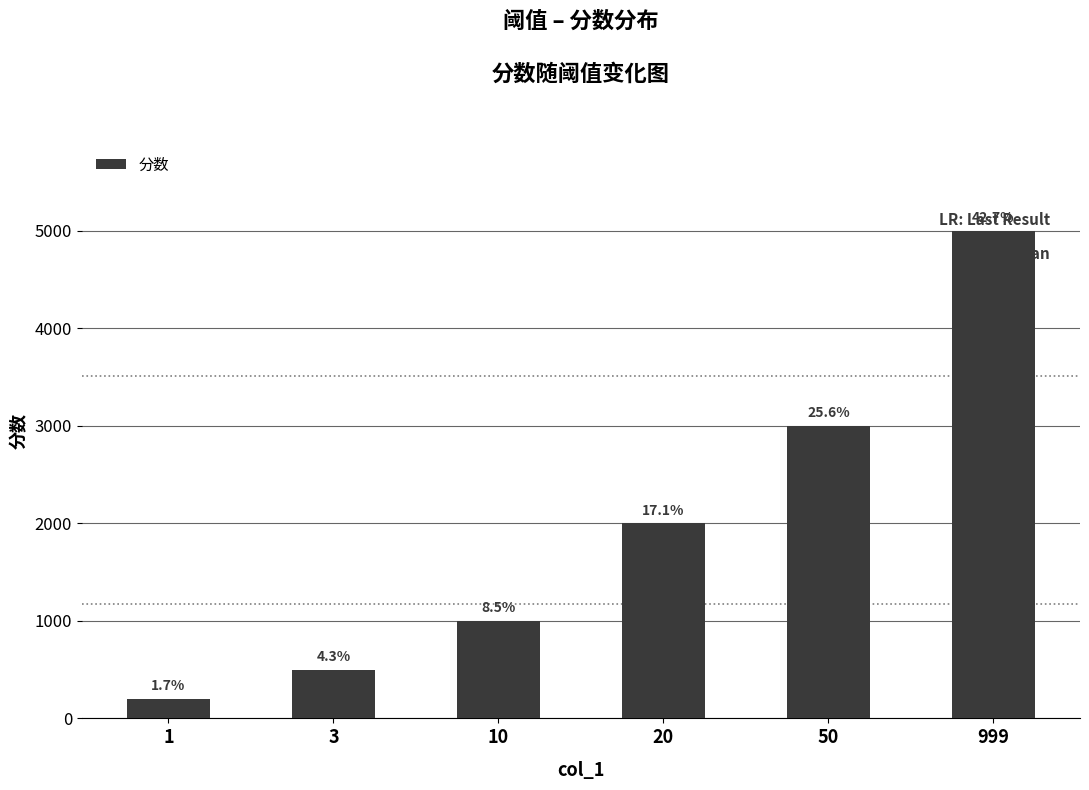

Does the chart contain any negative values?

No